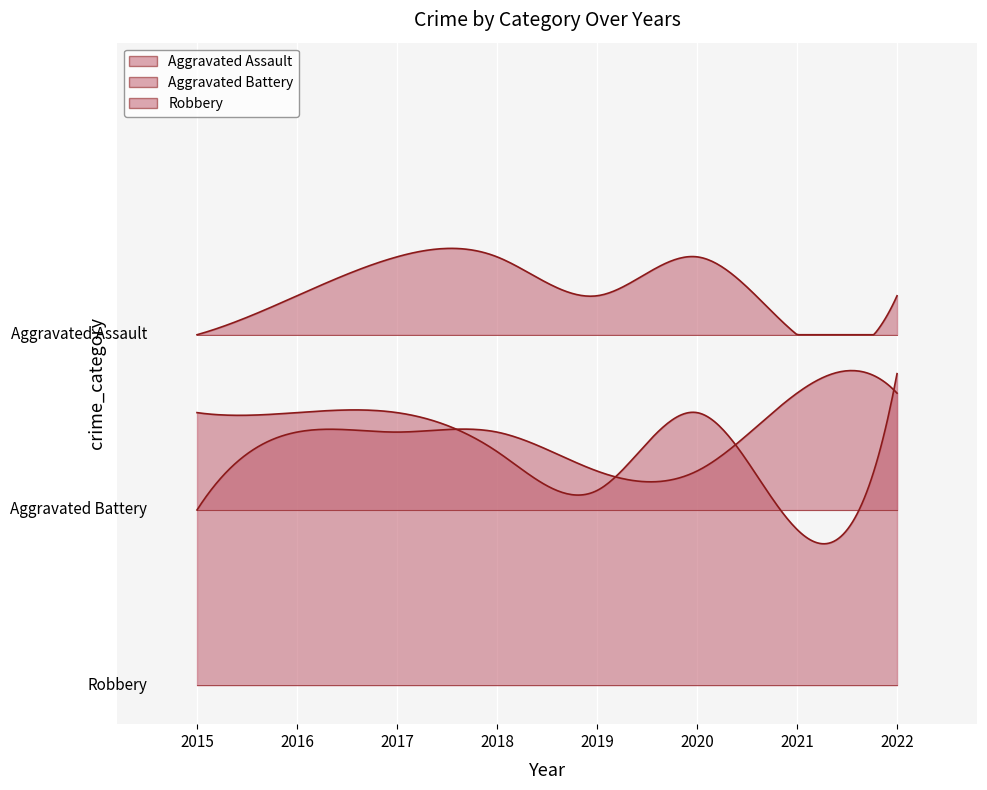

True or false: Aggravated Battery and Aggravated Assault cross at least once.

True